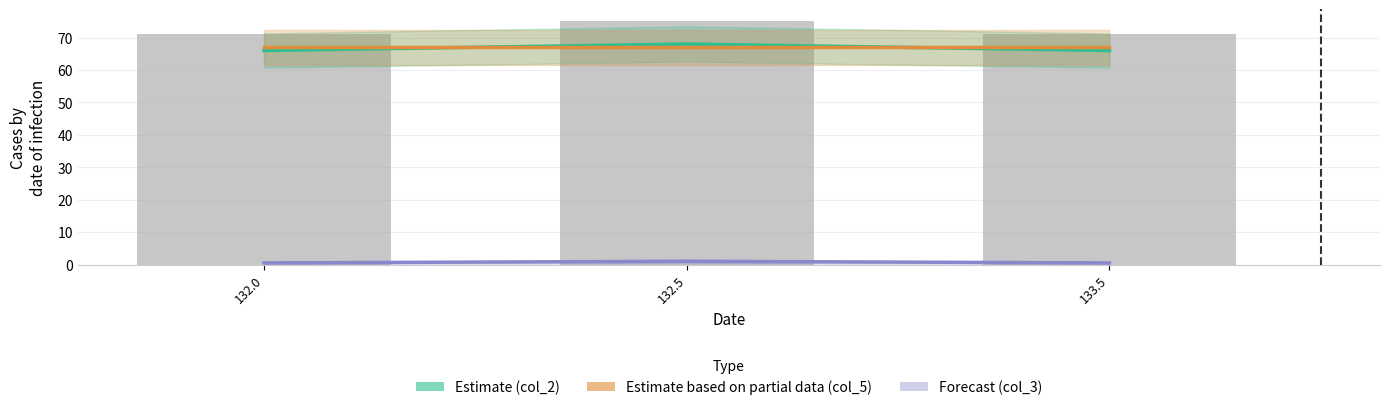

Are the bars grouped side by side (vs. stacked)?

Yes